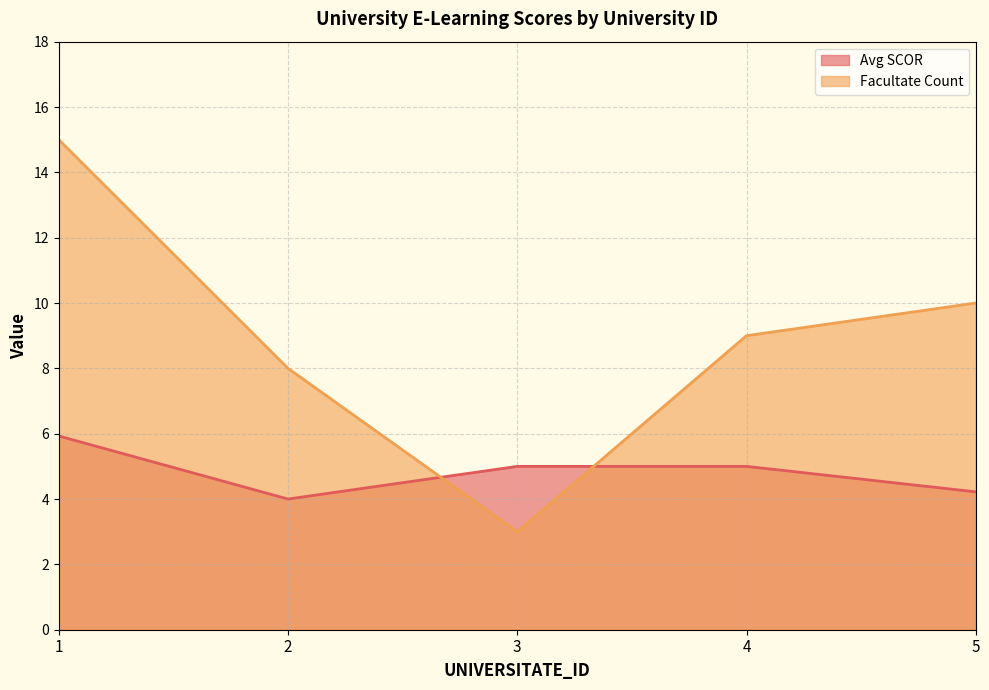

How many interior local valleys does the Avg SCOR series have?

1